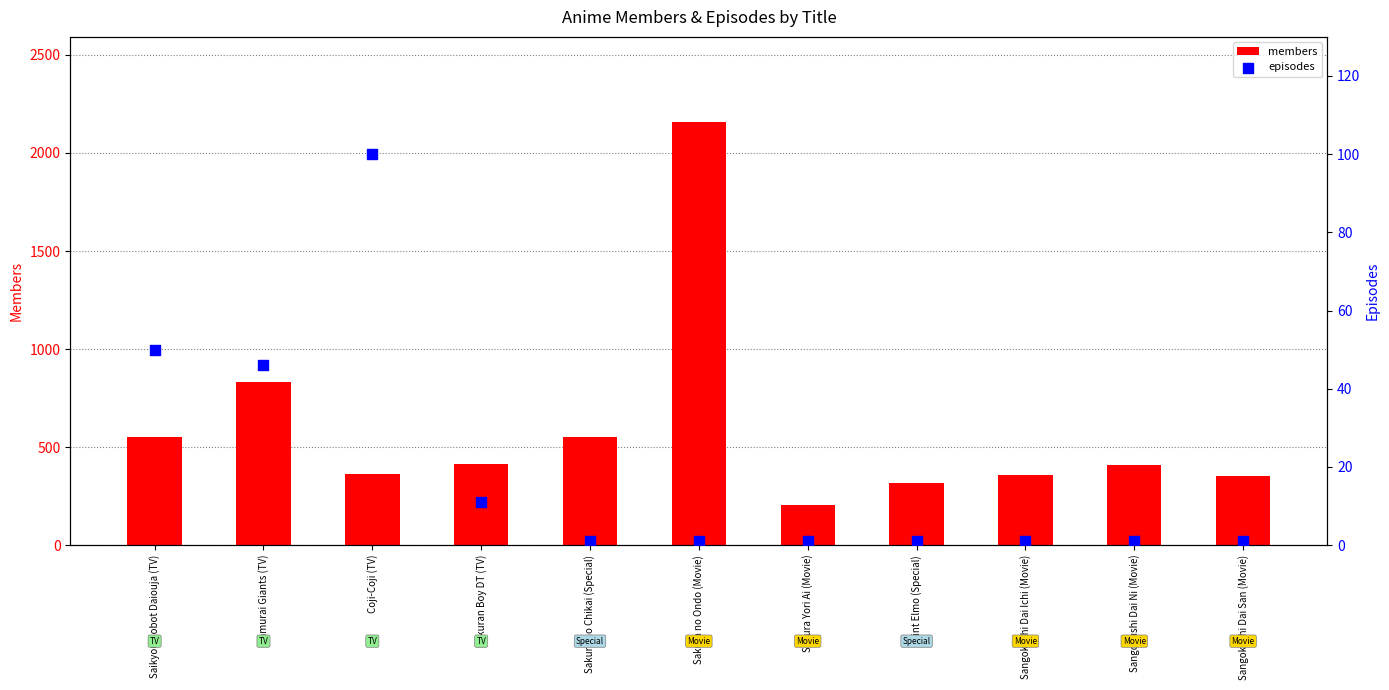

At how many categories does at least one series exceed 806?

2